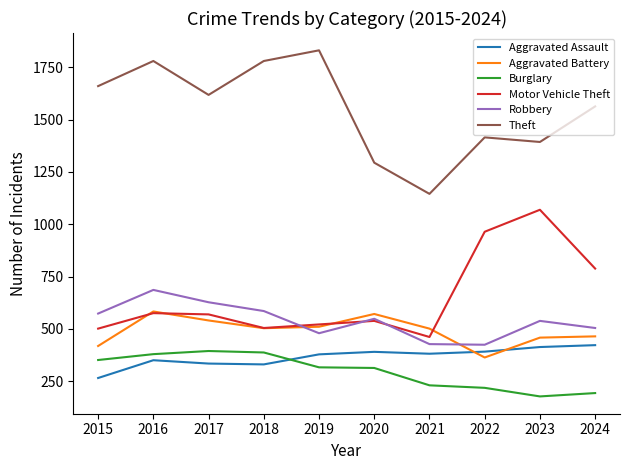

Which series has the widest spread of values?

Theft